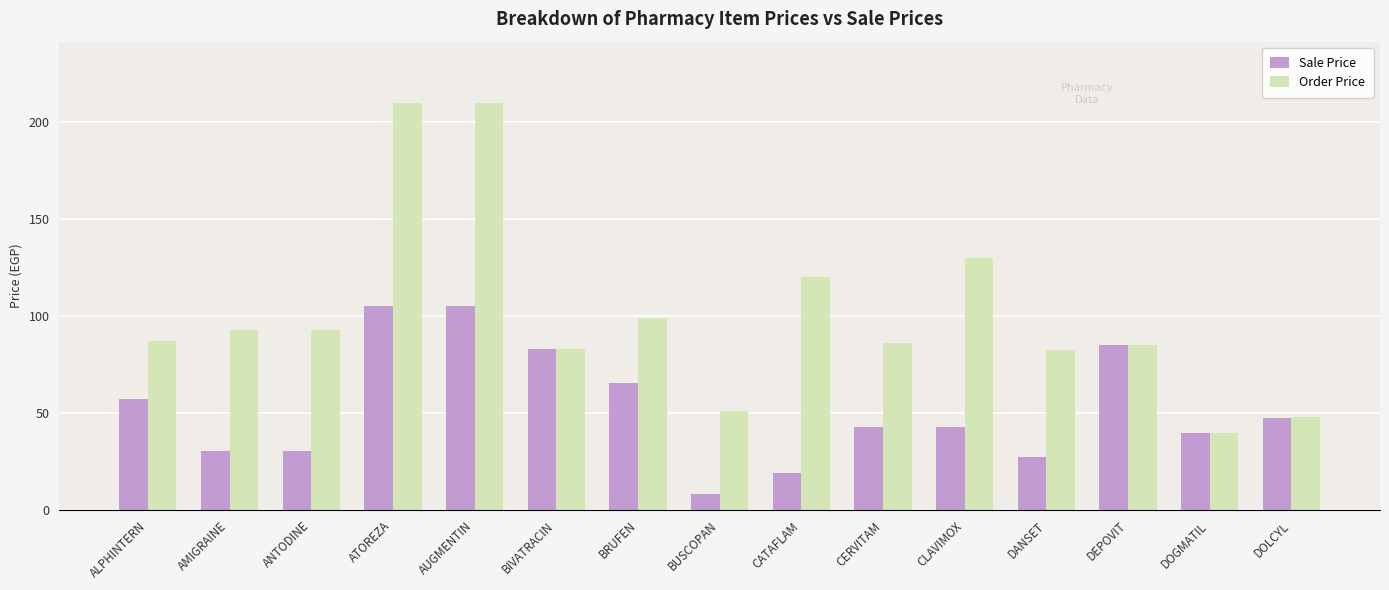

How many series are shown in this chart?

2